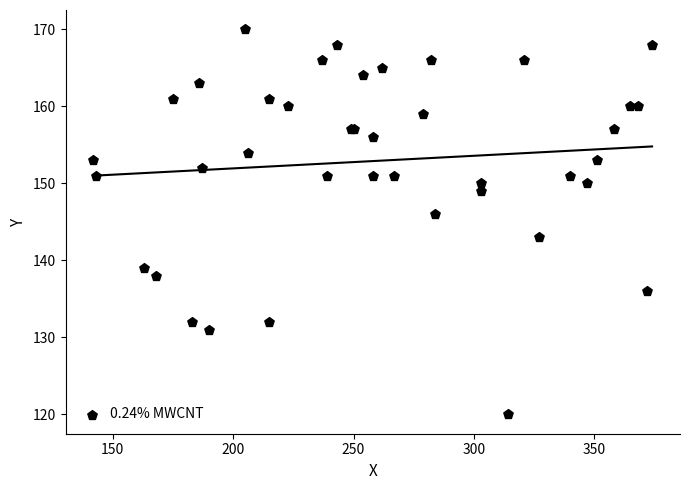

What Y value in the scatter plot is closest to 145?

146